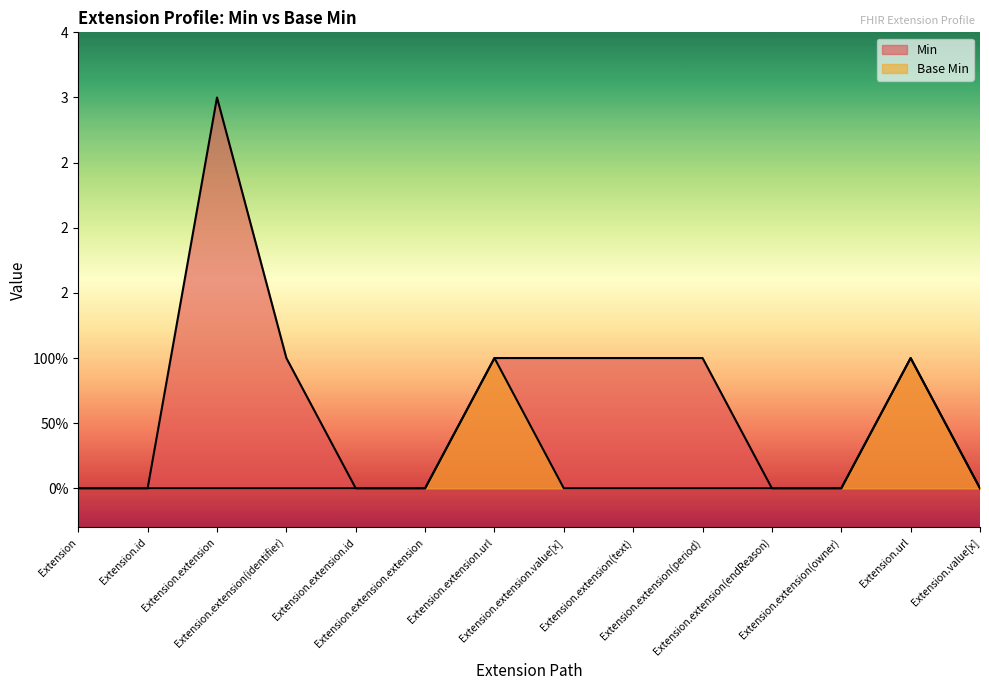

What is the sum of the Base Min values at Extension.url and Extension.id?

1